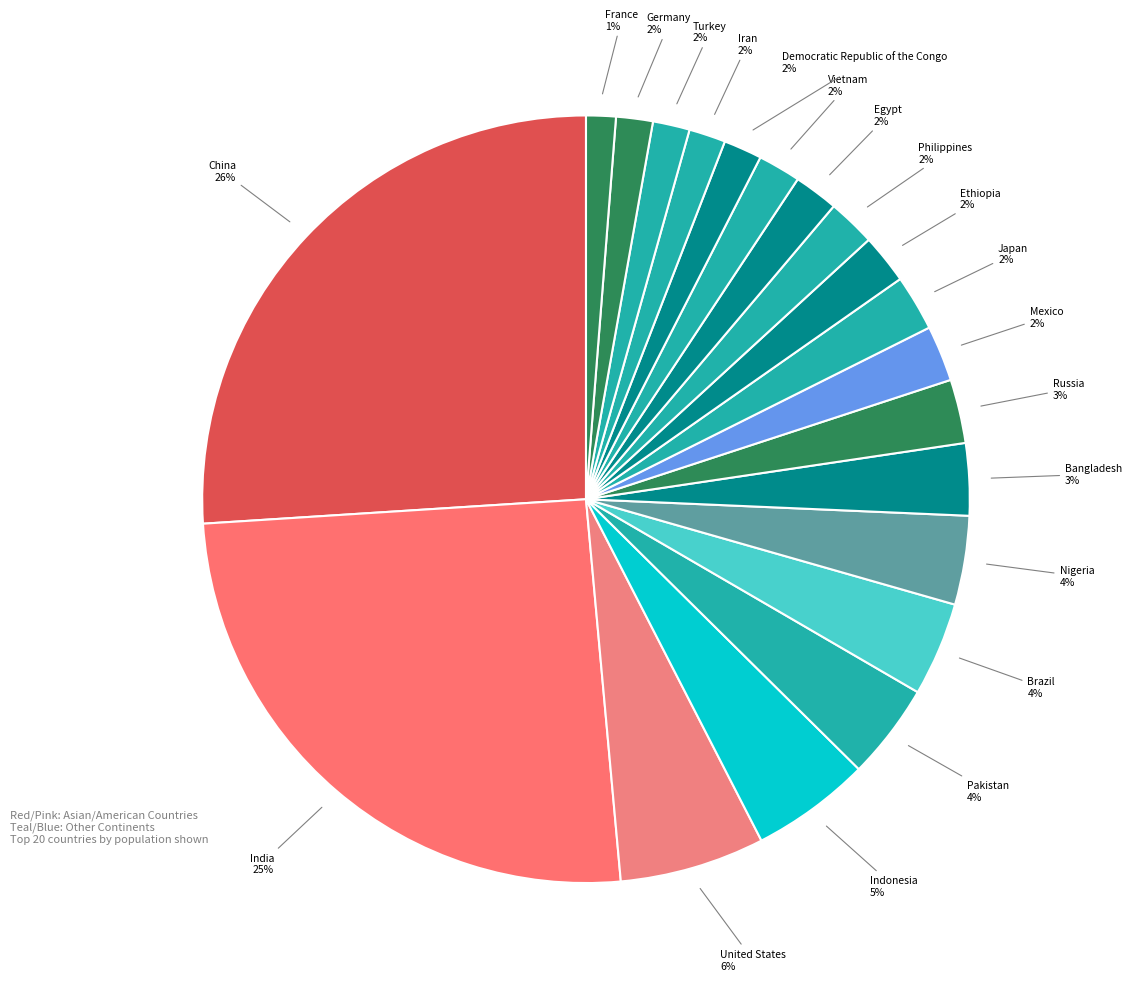

To the nearest percent, what is the average slice percentage?

5%